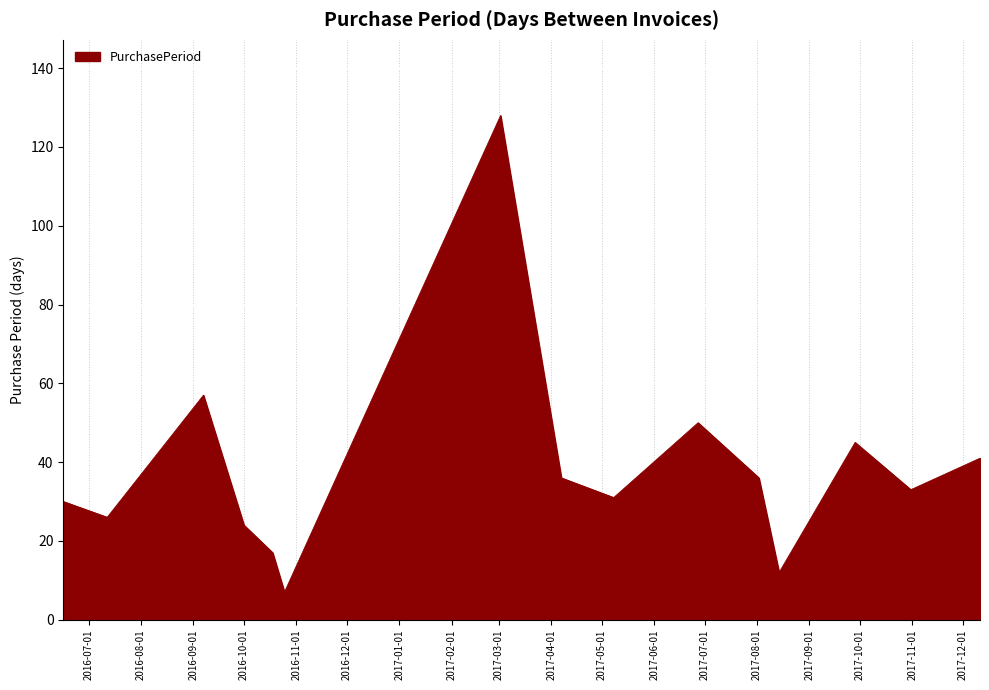

What is the maximum value shown in the chart?

128